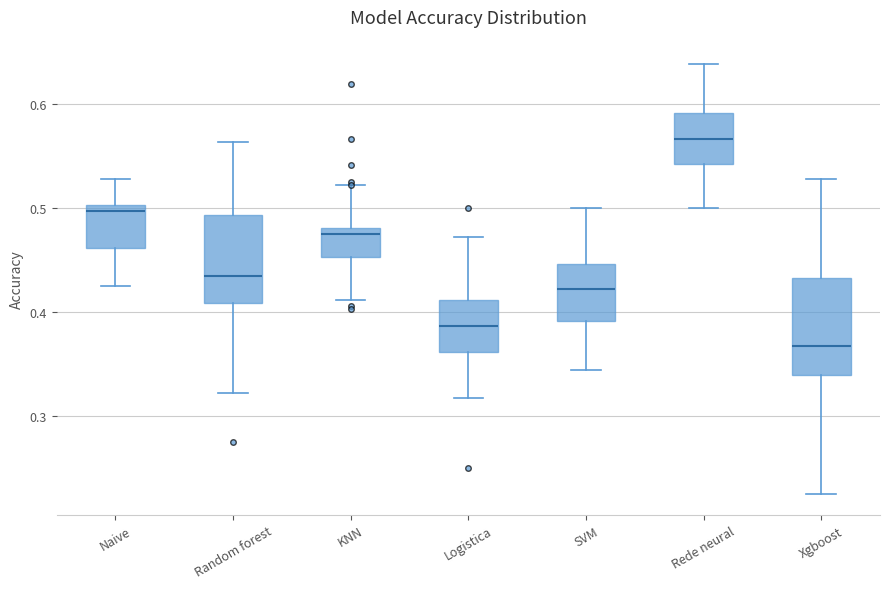

Reading left to right, transcribe this box plot: for each box, give where its median line is, the range the box spans, and where its two whiskers end, as read against the y-axis. The values are not printed on the chart, so give them approximately, as read against the axis.

Naive: median 0.50 (just below the box's upper edge), box 0.46 to 0.50, whiskers 0.43 to 0.53
Random forest: median 0.43, box 0.41 to 0.49, whiskers 0.32 to 0.56
KNN: median 0.48 (just below the box's upper edge), box 0.45 to 0.48, whiskers 0.41 to 0.52
Logistica: median 0.39, box 0.36 to 0.41, whiskers 0.32 to 0.47
SVM: median 0.42, box 0.39 to 0.45, whiskers 0.34 to 0.50
Rede neural: median 0.57, box 0.54 to 0.59, whiskers 0.50 to 0.64
Xgboost: median 0.37, box 0.34 to 0.43, whiskers 0.23 to 0.53